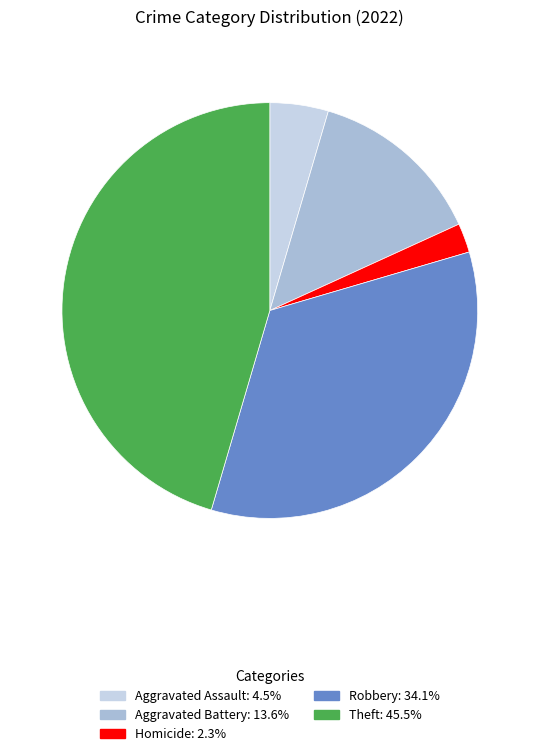

Does any single category account for the majority?

No